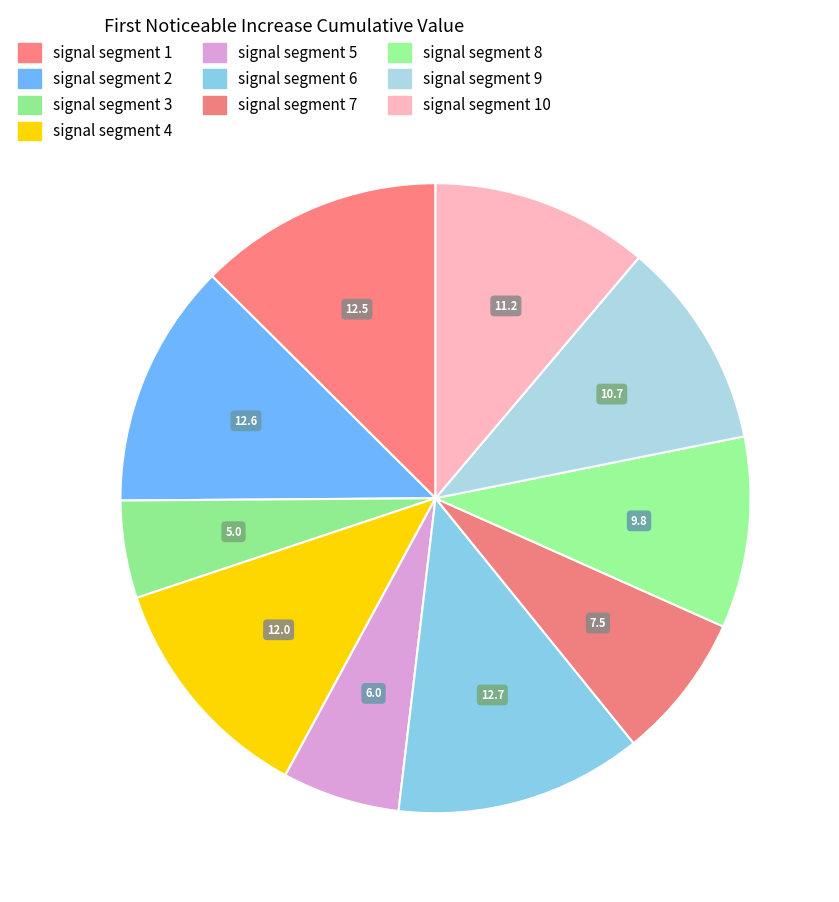

To the nearest percent, what percentage of the pie is signal segment 2?

13%